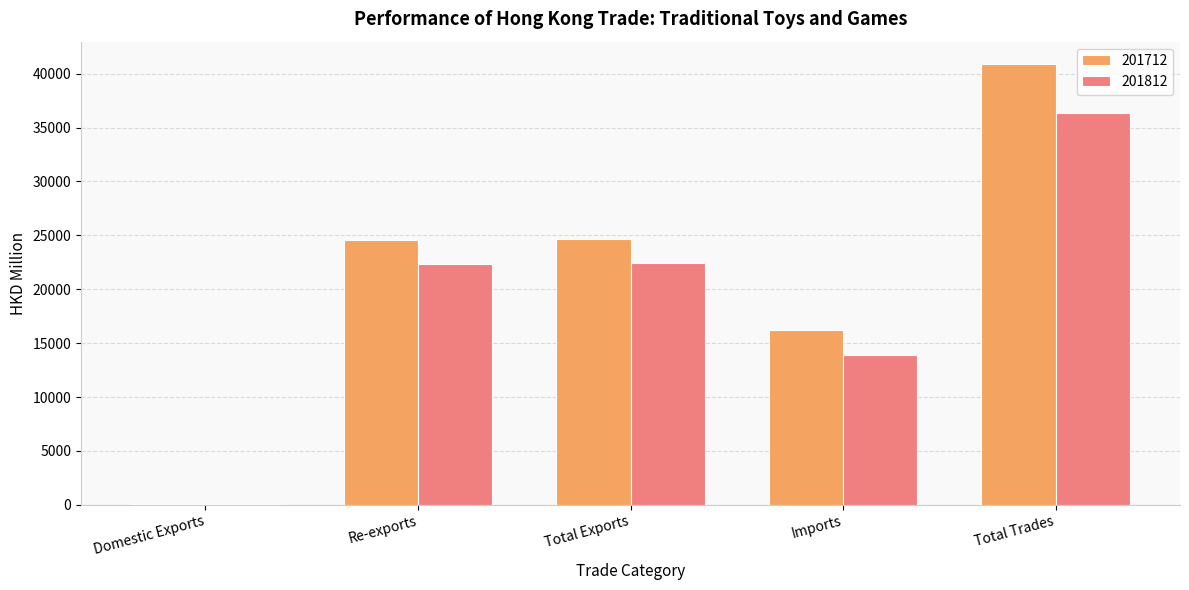

Is the value of 201812 at Domestic Exports greater than the value of 201712 at Total Trades?

No